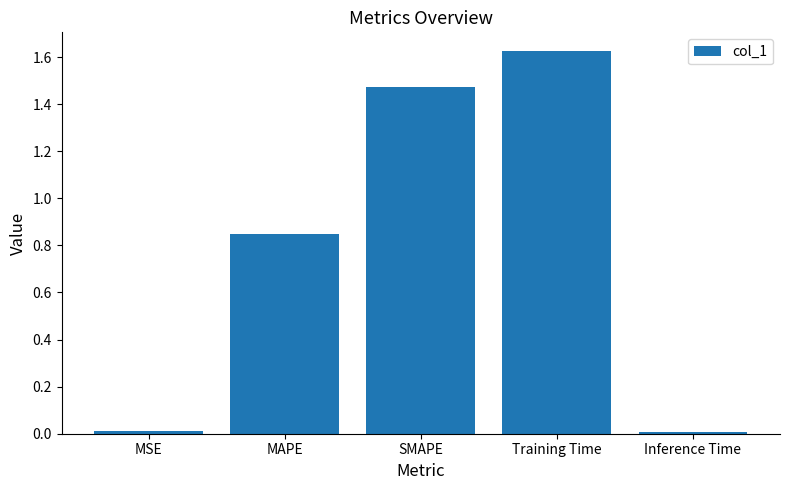

Does the chart contain stacked bars?

No